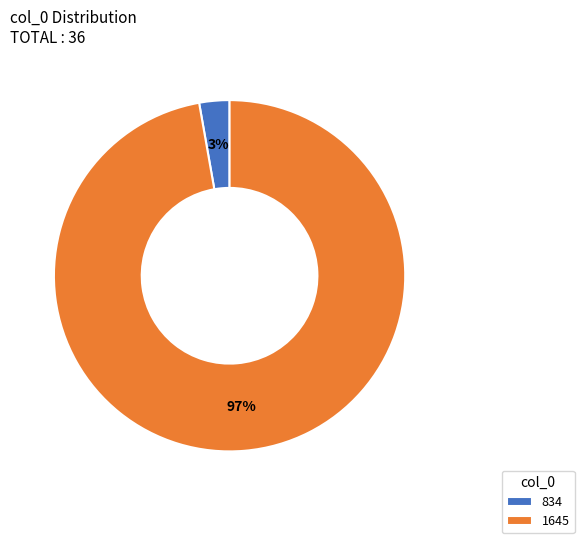

To the nearest percent, what is the average slice percentage?

50%